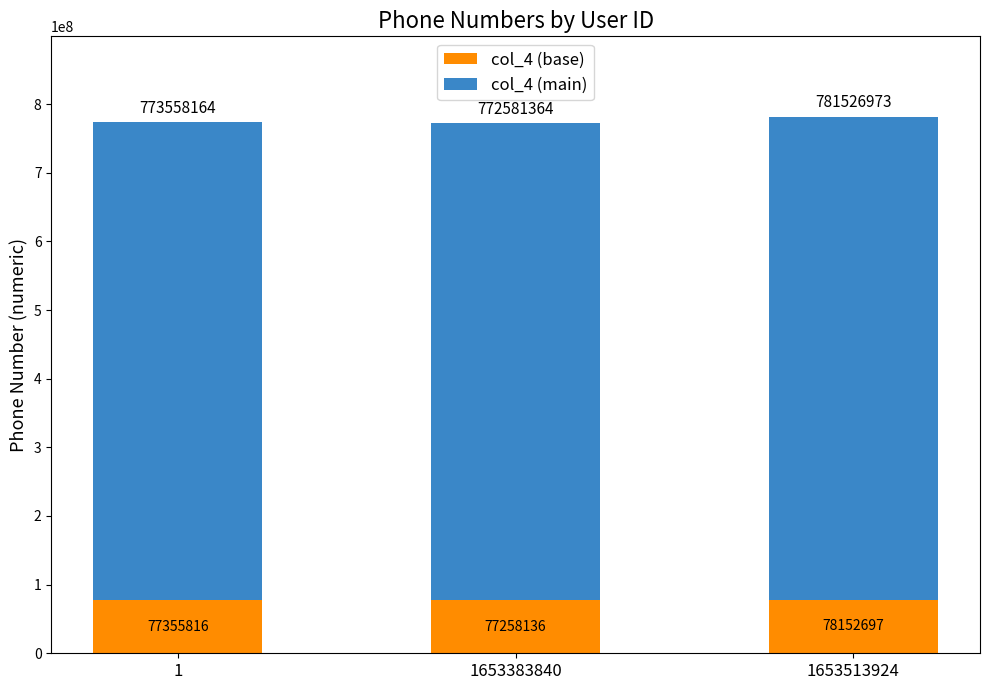

How many bars are there in total?

3